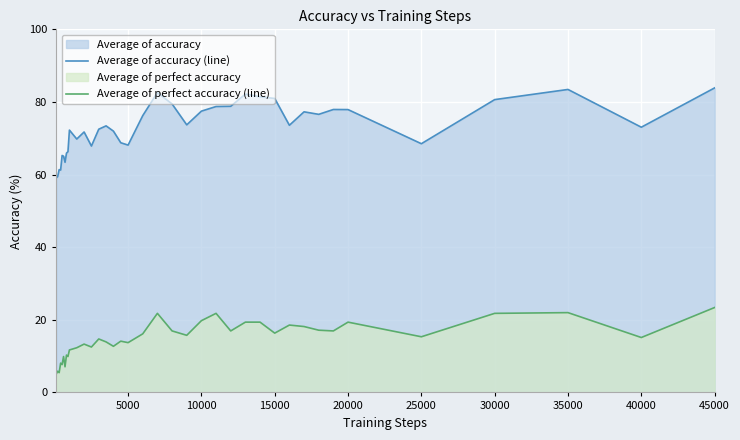

Read the Average of accuracy (line) value at 10000.

77.5